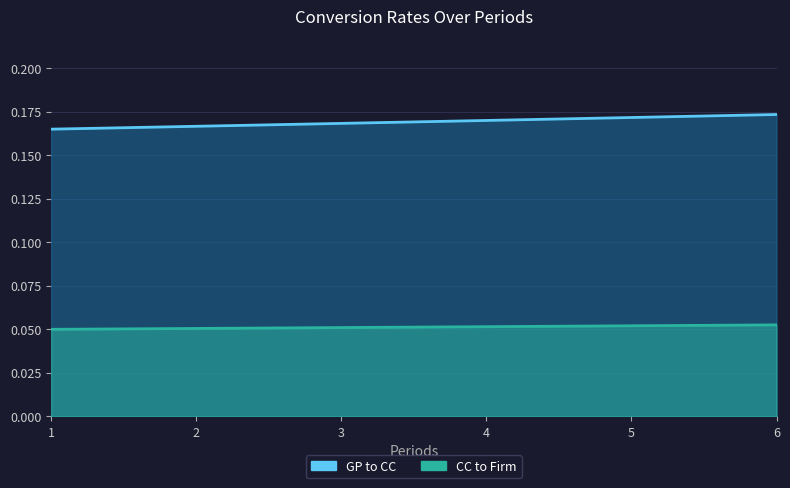

Which category has the highest value in the GP to CC series?

6